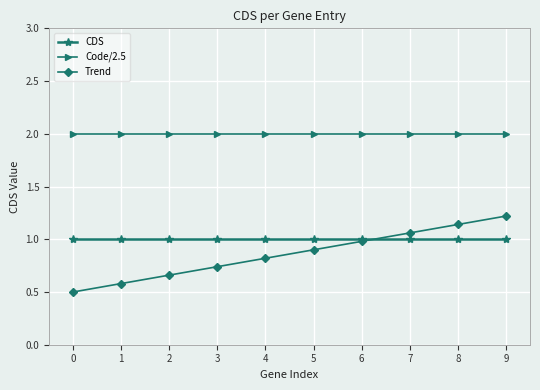

Which series has the largest range (max minus min)?

Trend